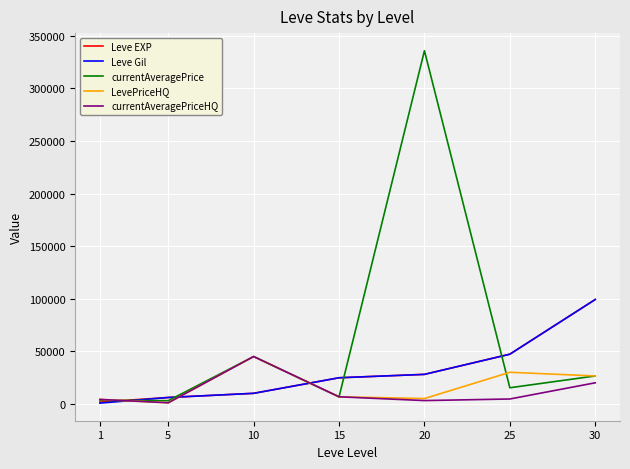

Between 5 and 20, which series saw the biggest shift?

currentAveragePrice